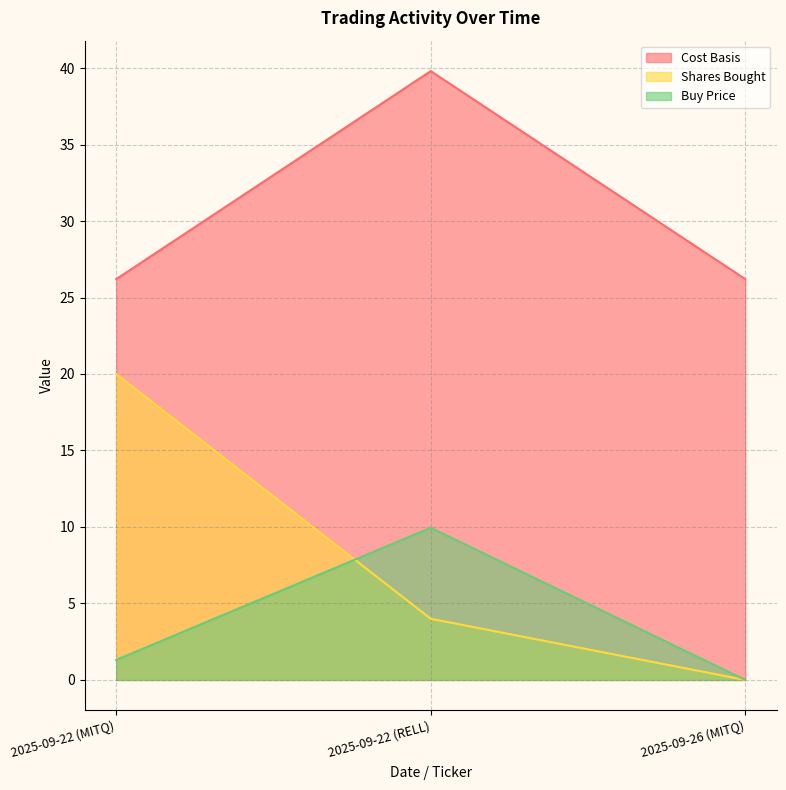

What is the sum of all Shares Bought values?

24.0